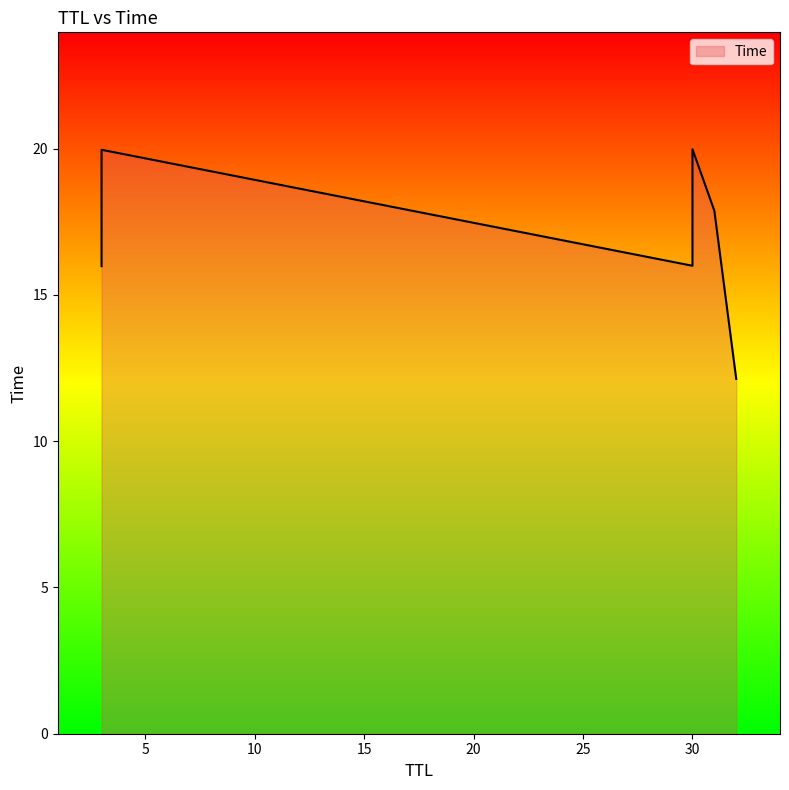

Approximately how many times larger is the value at 30 compared to 31?

0.9